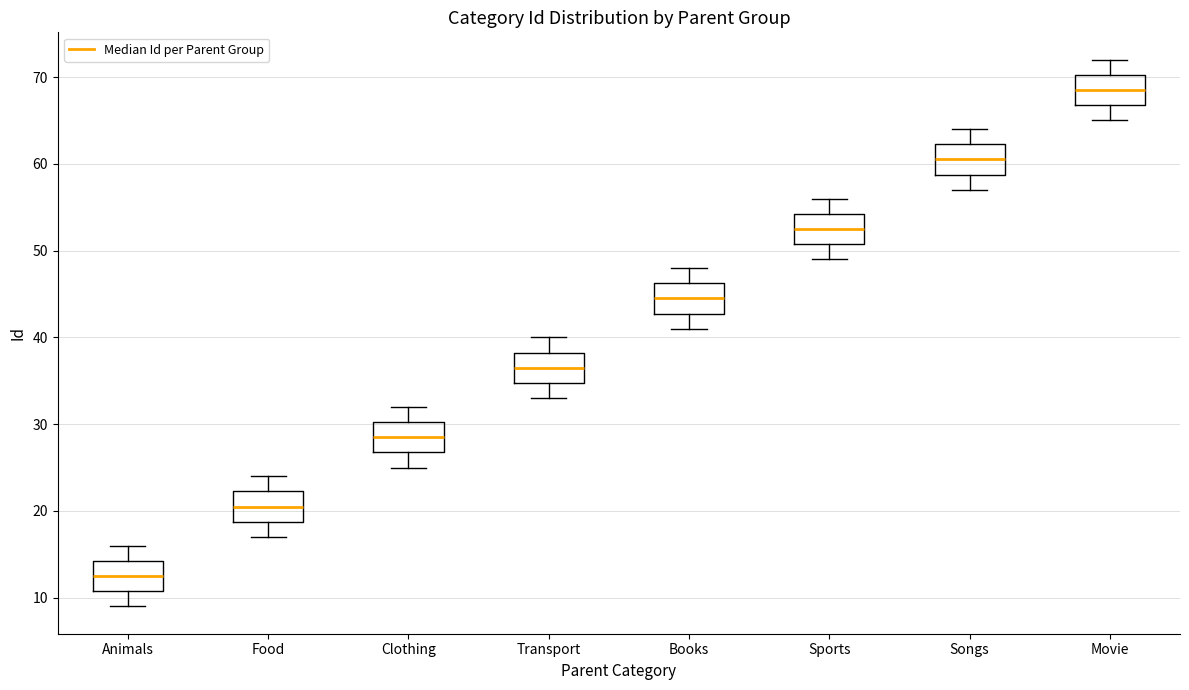

Where is the upper edge of the box for Animals on the y-axis? The values are not printed on the chart, so give them approximately, as read against the axis.

14